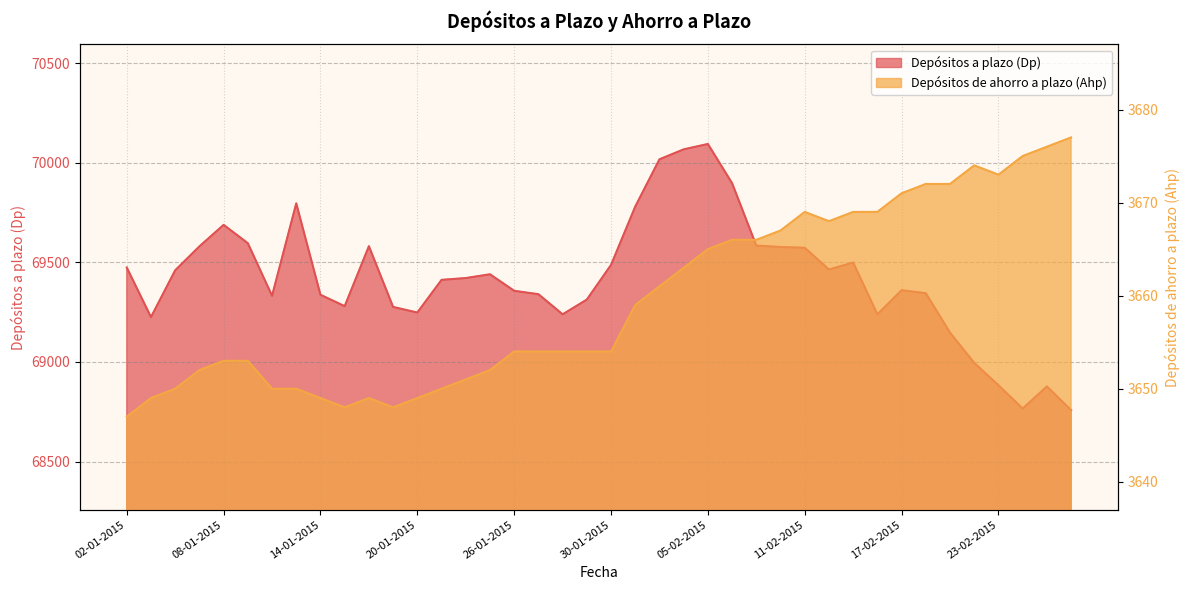

What is the sum of the Depósitos de ahorro a plazo (Ahp) values at 08-01-2015 and 05-01-2015?

7302